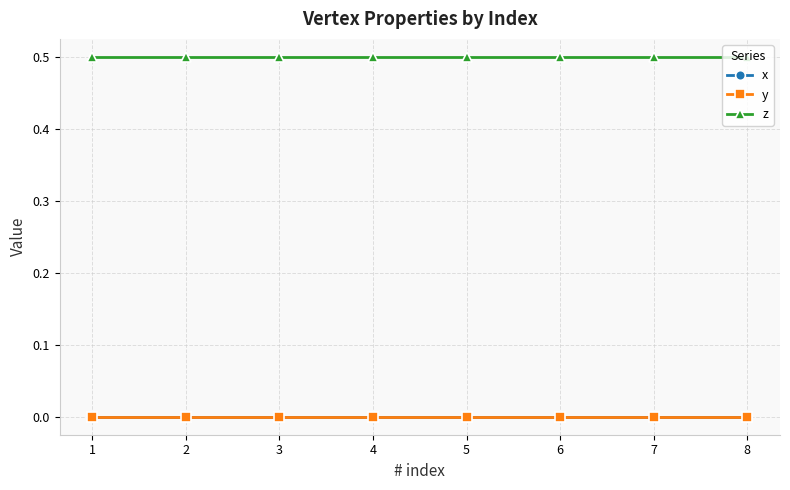

What is the total value across all series at 6?

0.5